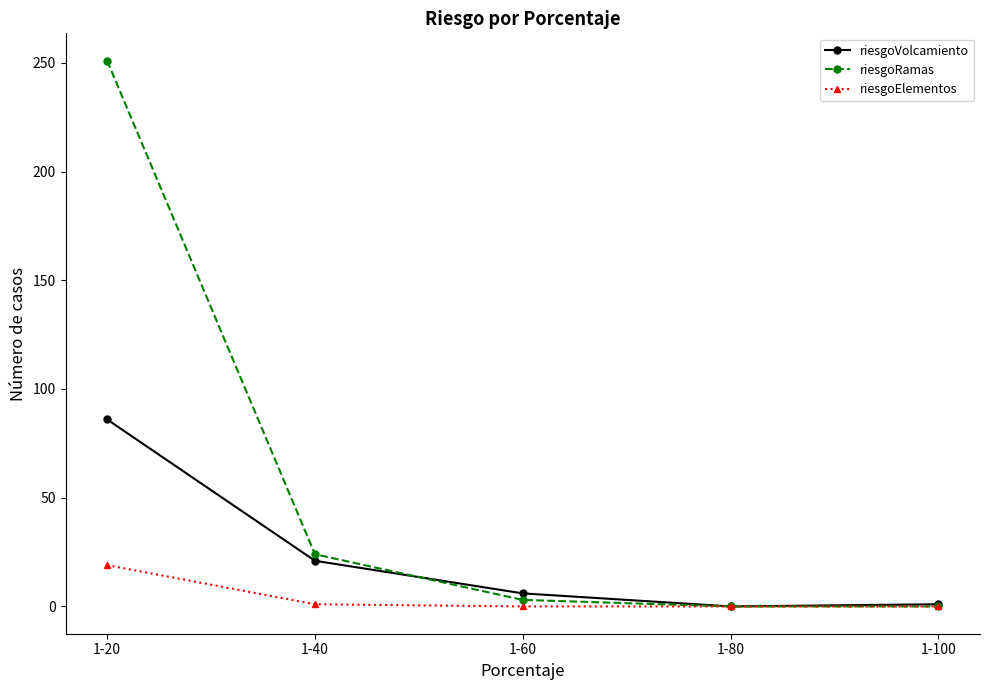

What are all the series names shown in the legend?

riesgoVolcamiento, riesgoRamas, riesgoElementos